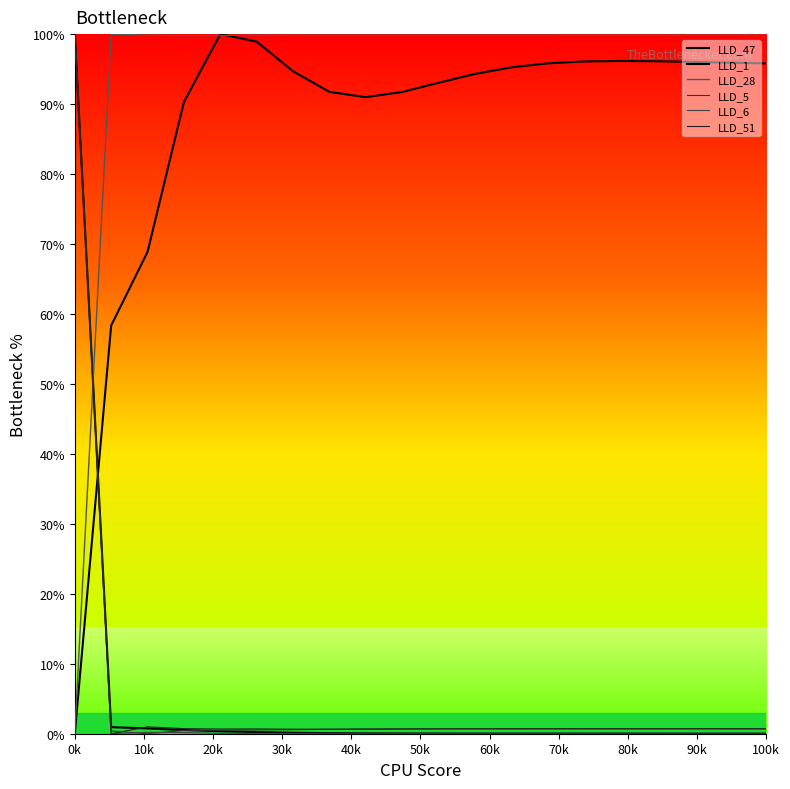

True or false: LLD_51 and LLD_6 cross at least once.

False